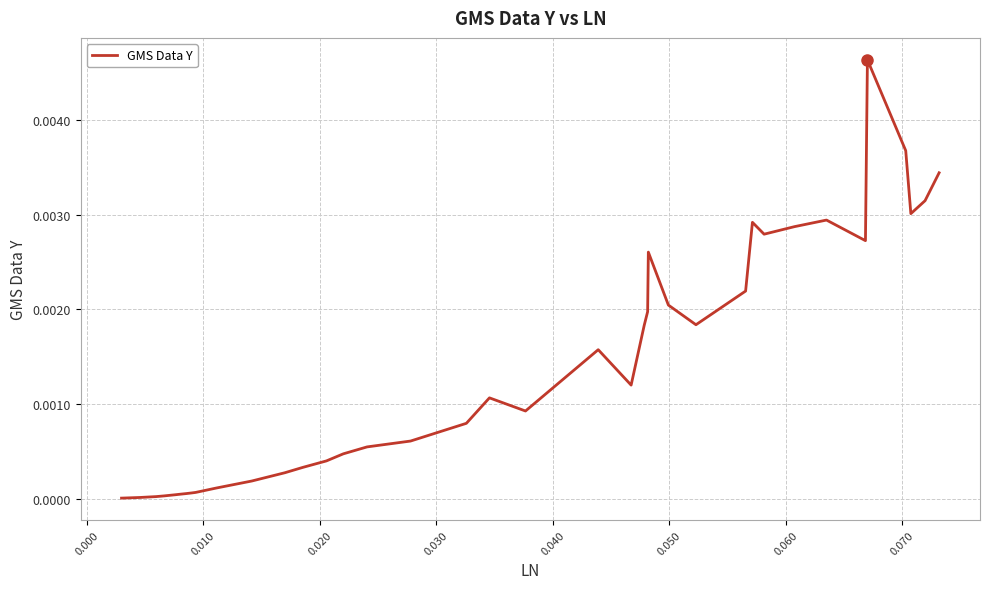

Is this an area chart (filled region under the line)?

No